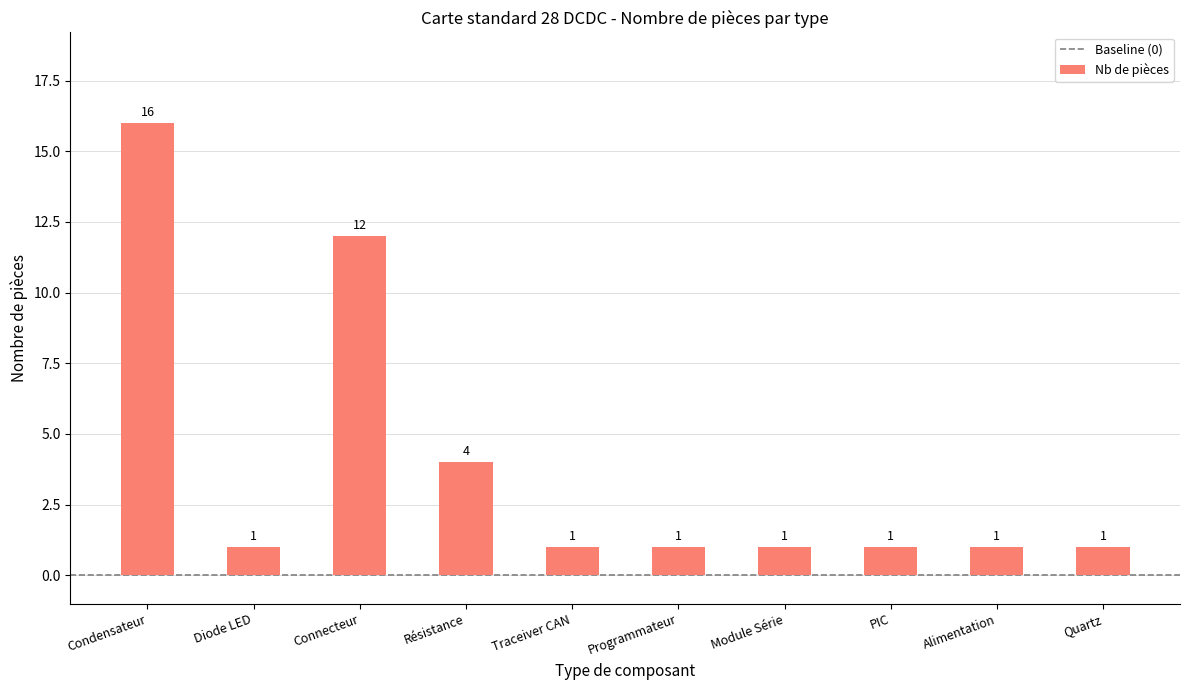

What is the sum of the values at Connecteur and Résistance?

16